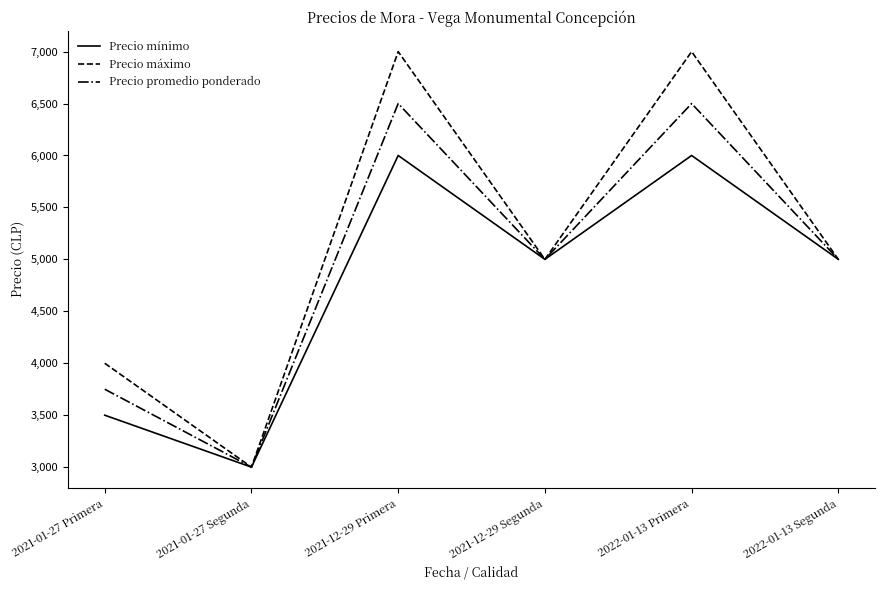

At how many categories does at least one series exceed 4532?

4